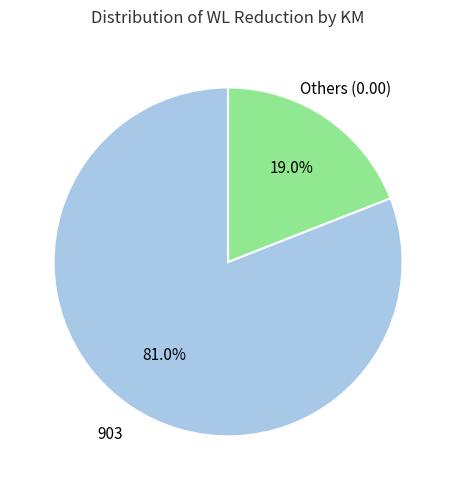

How much of the chart is everything except 903?

19.0%